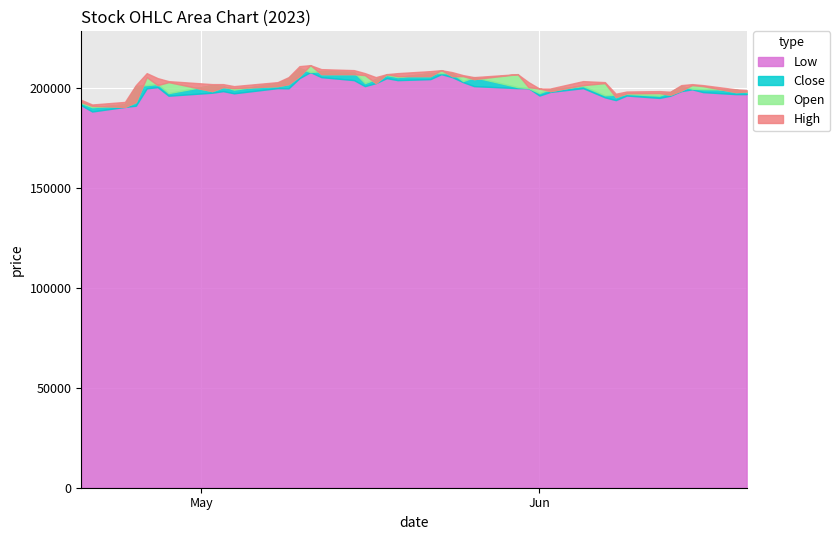

What is the approximate value of Close at 2023-06-20, to the nearest 10?

197900